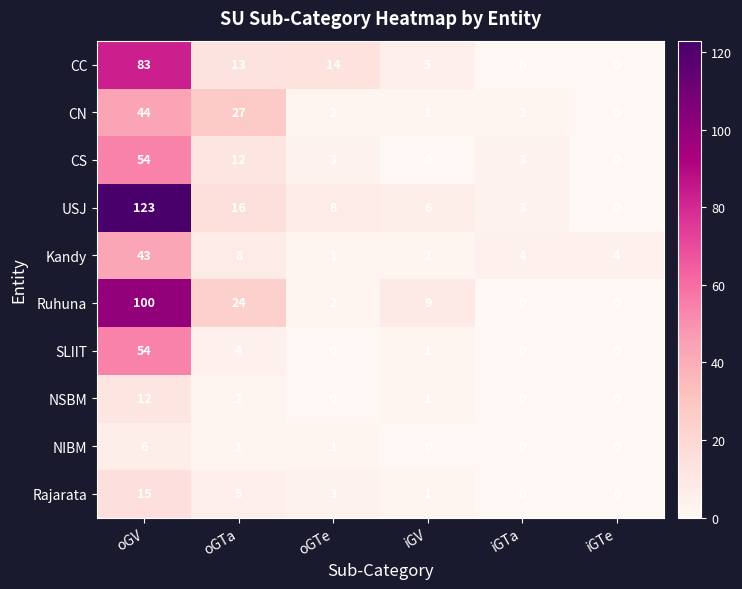

Which series has the largest total across all categories?

USJ